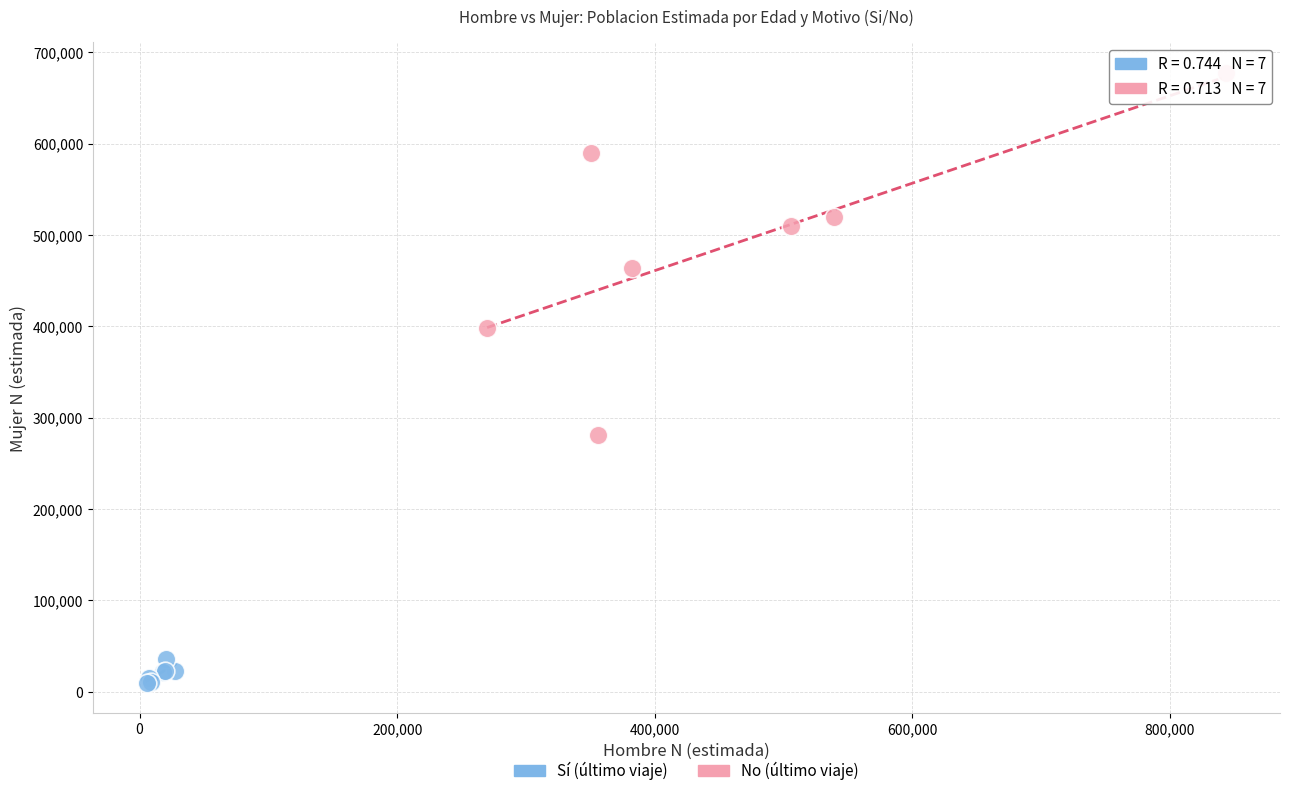

Which series reaches the minimum Y coordinate?

Sí (último viaje)